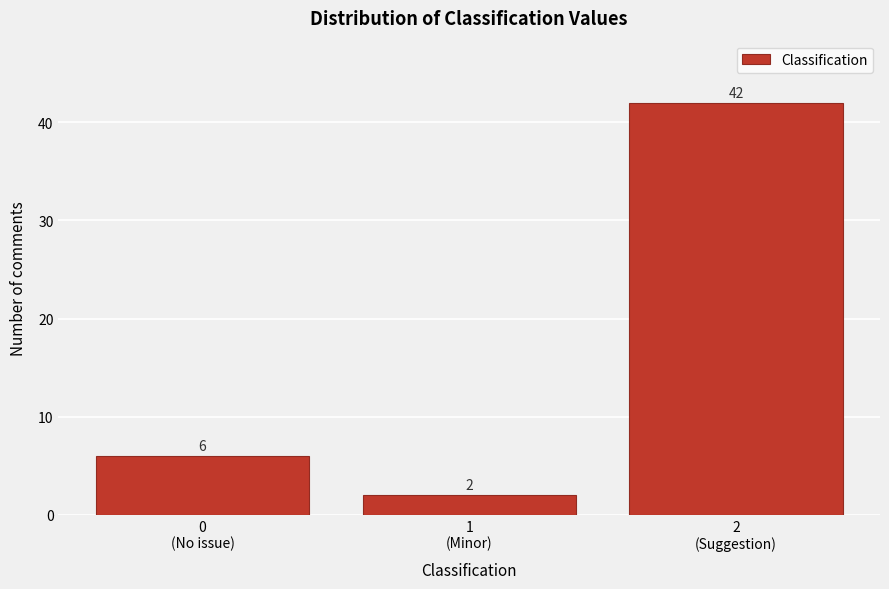

Reading left to right, extract all data points from this chart.

6	2	42